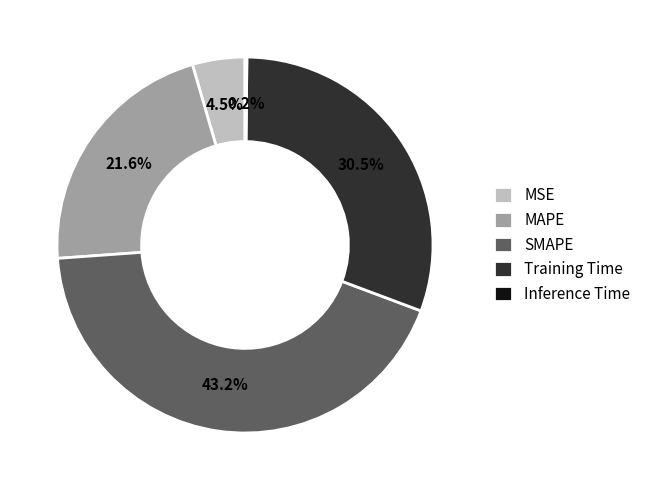

Combined, do MSE and SMAPE account for over 50%?

No